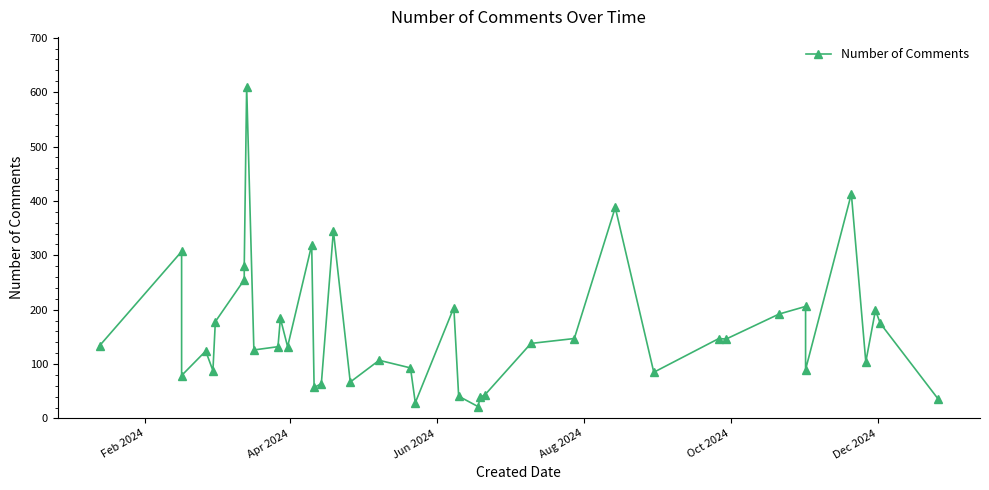

What is the sum of all values?

6526